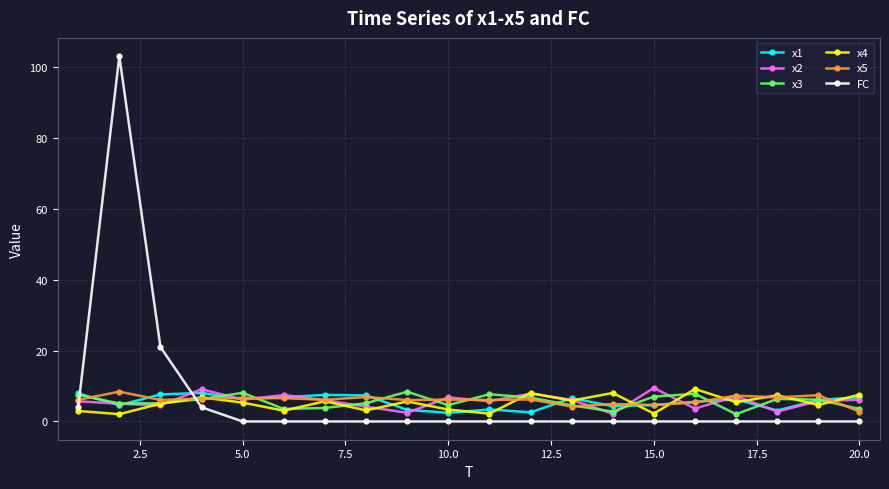

Which series has the largest range (max minus min)?

FC